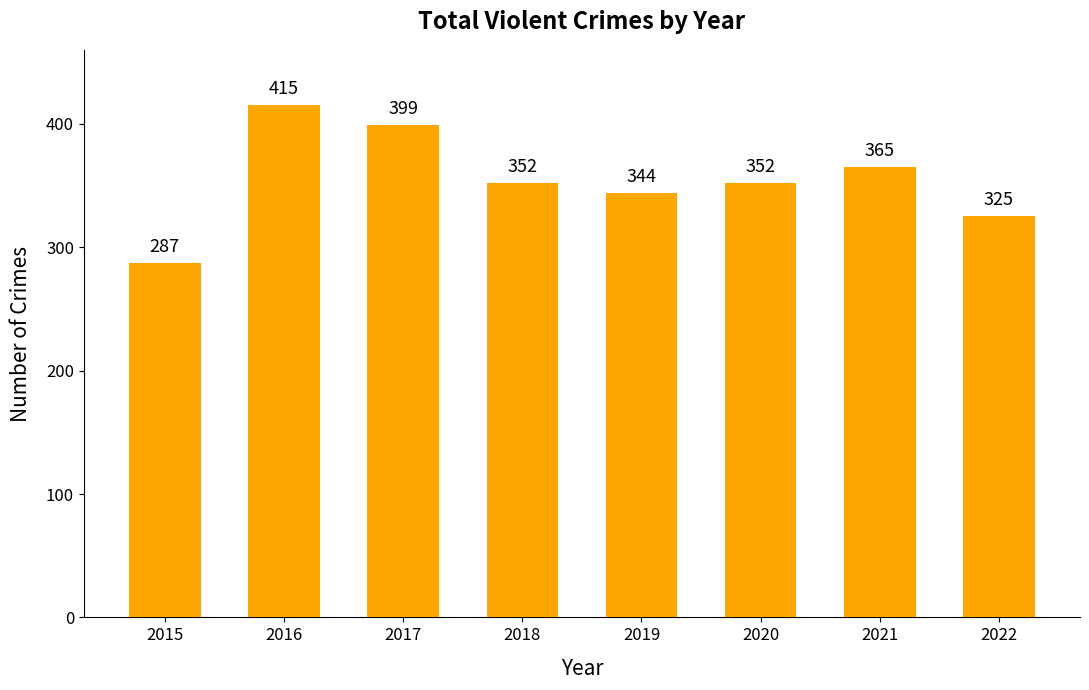

True or false: the data shows 352 at 2018.

True